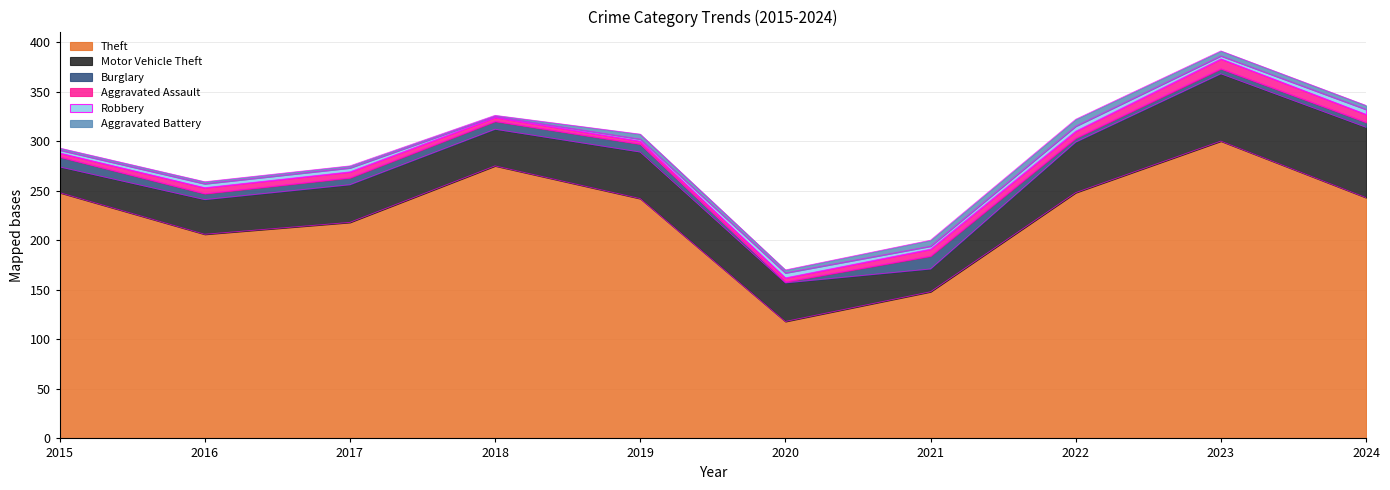

How many interior local peaks does the Motor Vehicle Theft series have?

2